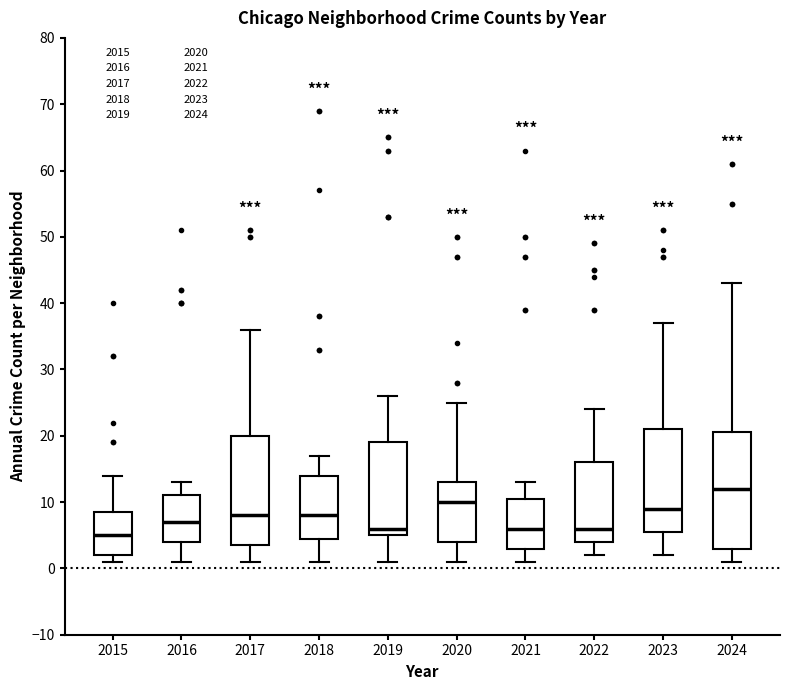

Which box is the tallest, from its lower edge to its upper edge?

2024